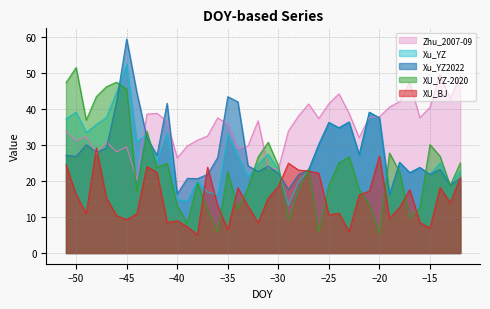

List the series in order of their peak value, lowest first.

XU_BJ, Zhu_2007-09, XU_YZ-2020, Xu_YZ, Xu_YZ2022